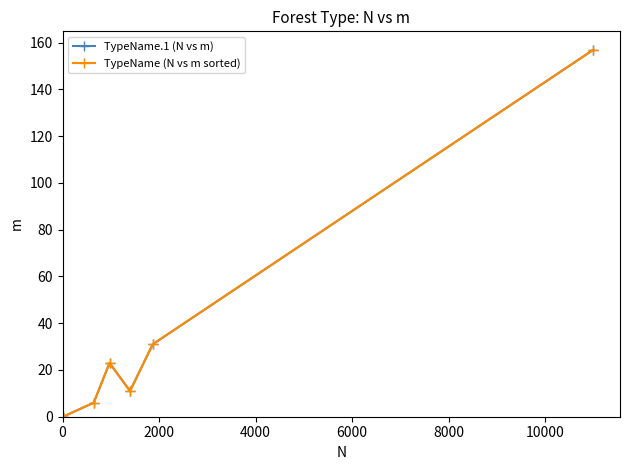

How many values in TypeName.1 (N vs m) are above zero?

5